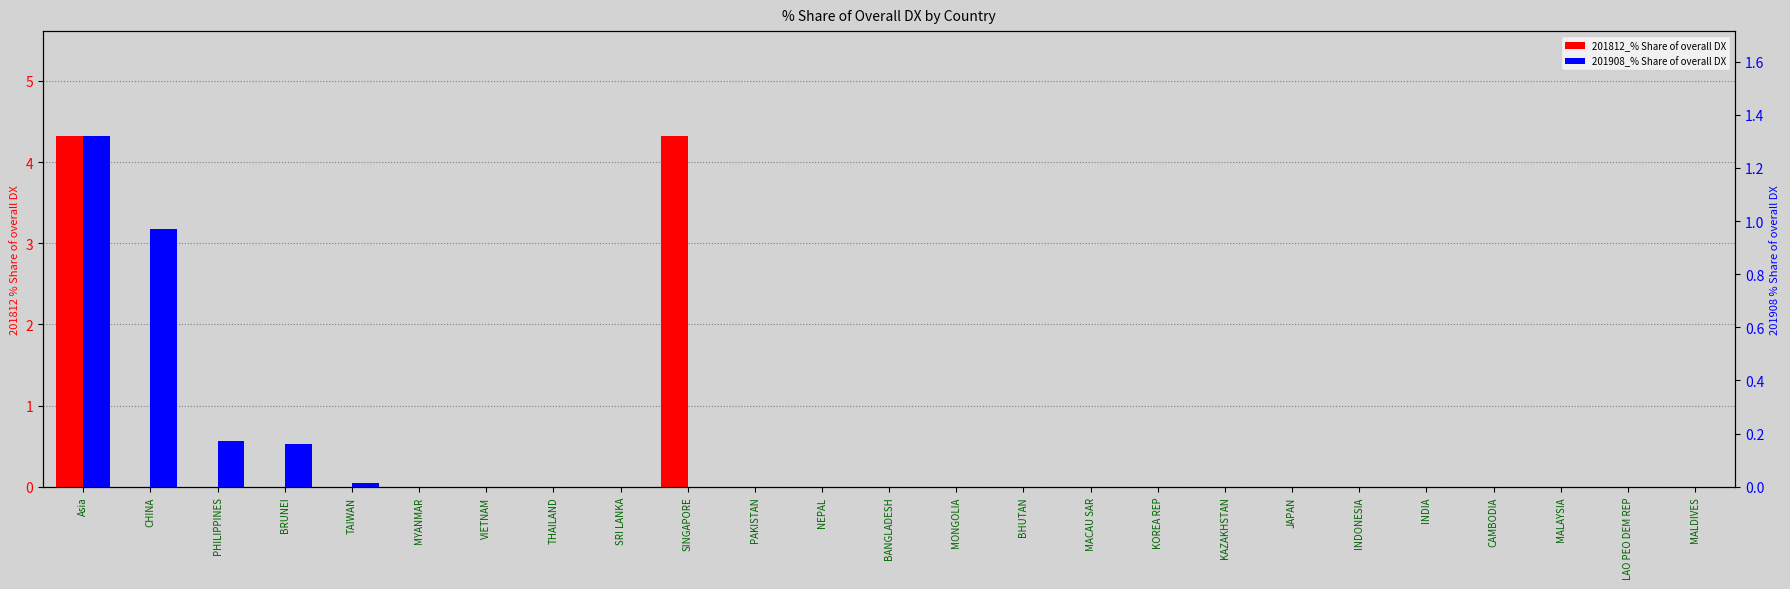

At which category is the sum across all series the highest?

Asia